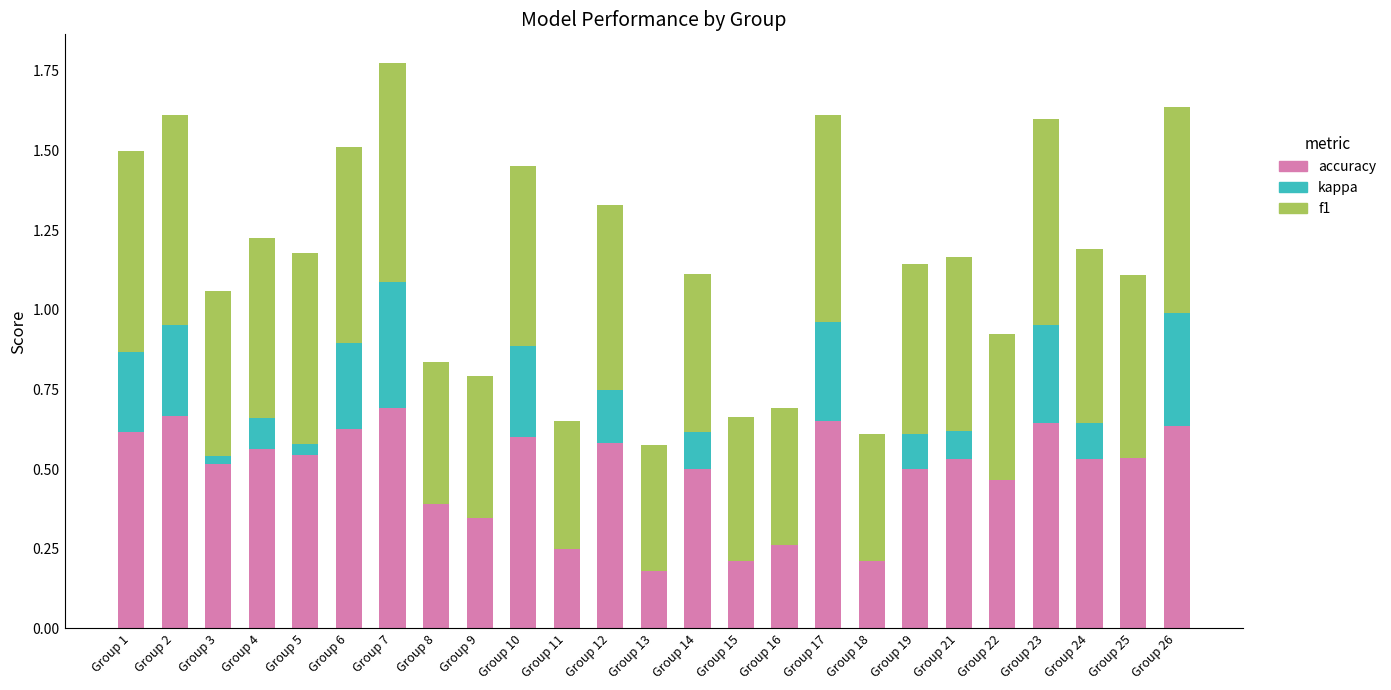

List the labels in order of kappa value, smallest first.

Group 15, Group 13, Group 18, Group 16, Group 9, Group 8, Group 25, Group 11, Group 22, Group 3, Group 5, Group 21, Group 4, Group 19, Group 24, Group 14, Group 12, Group 1, Group 6, Group 2, Group 10, Group 17, Group 23, Group 26, Group 7